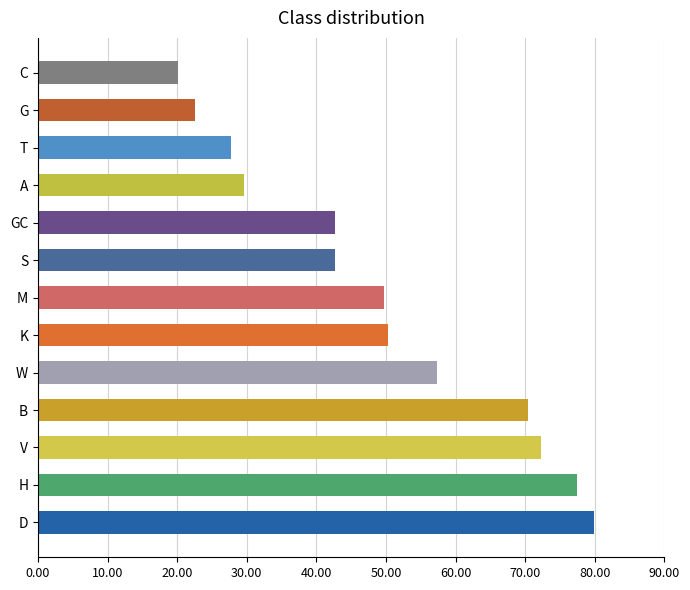

What is the change in value from V to W?

-15.0